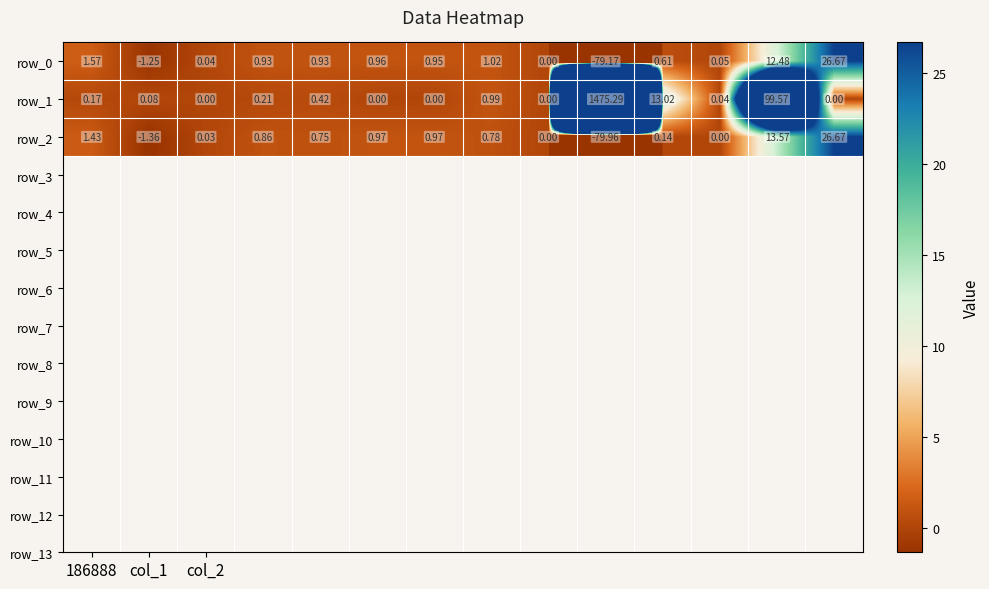

How many distinct data groups are displayed?

3